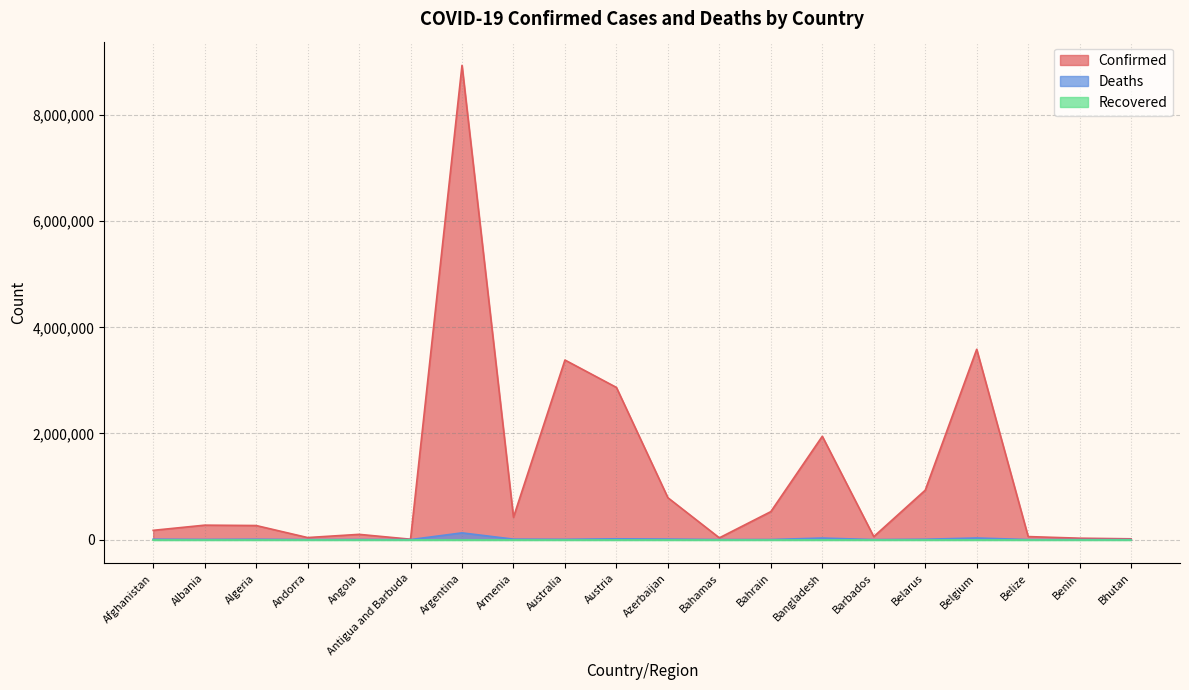

At which label is Deaths closest to 63387?

Belgium